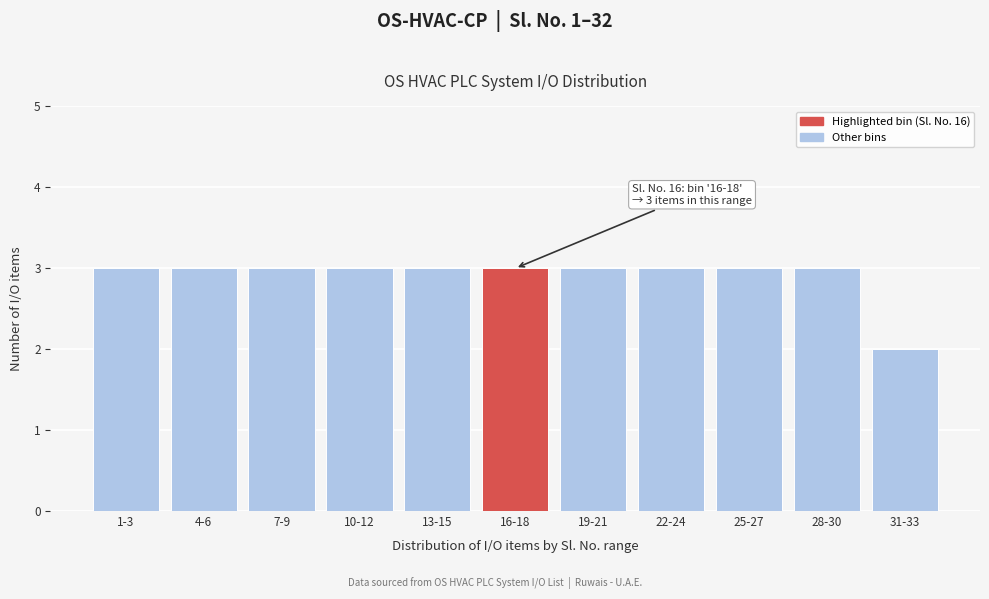

Reading left to right, list all the values displayed in this chart.

3	3	3	3	3	3	3	3	3	3	2